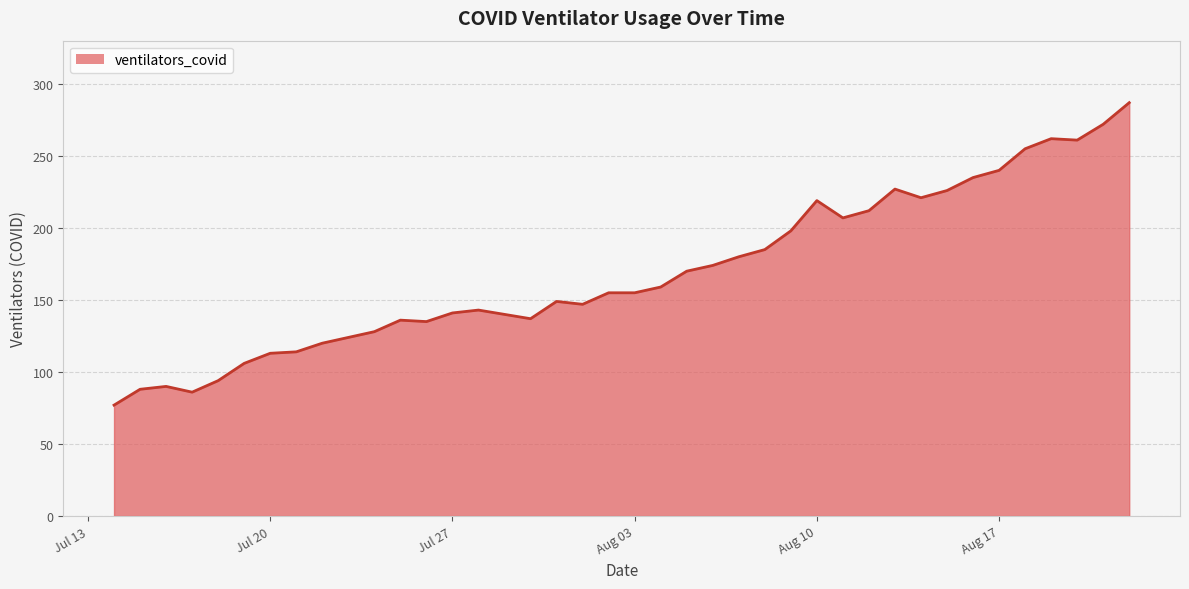

What is the difference between the maximum and minimum values?

210